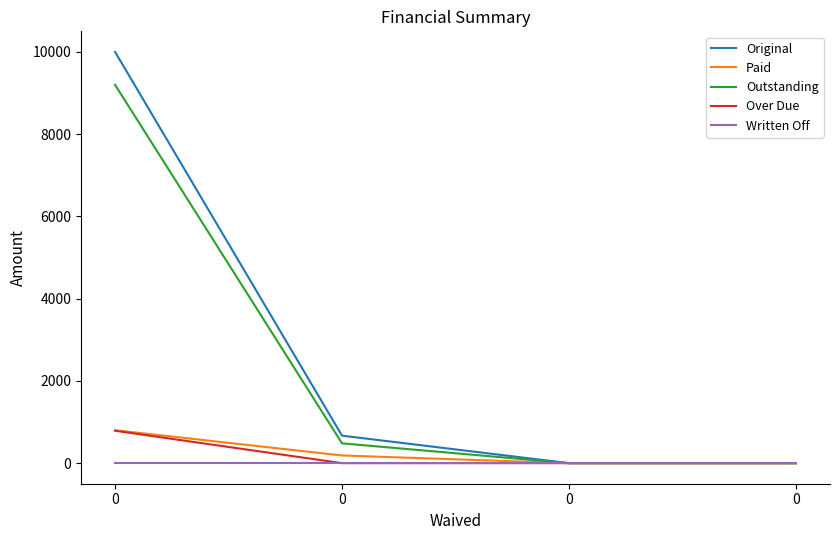

What is the sum of all Over Due values?

787.7